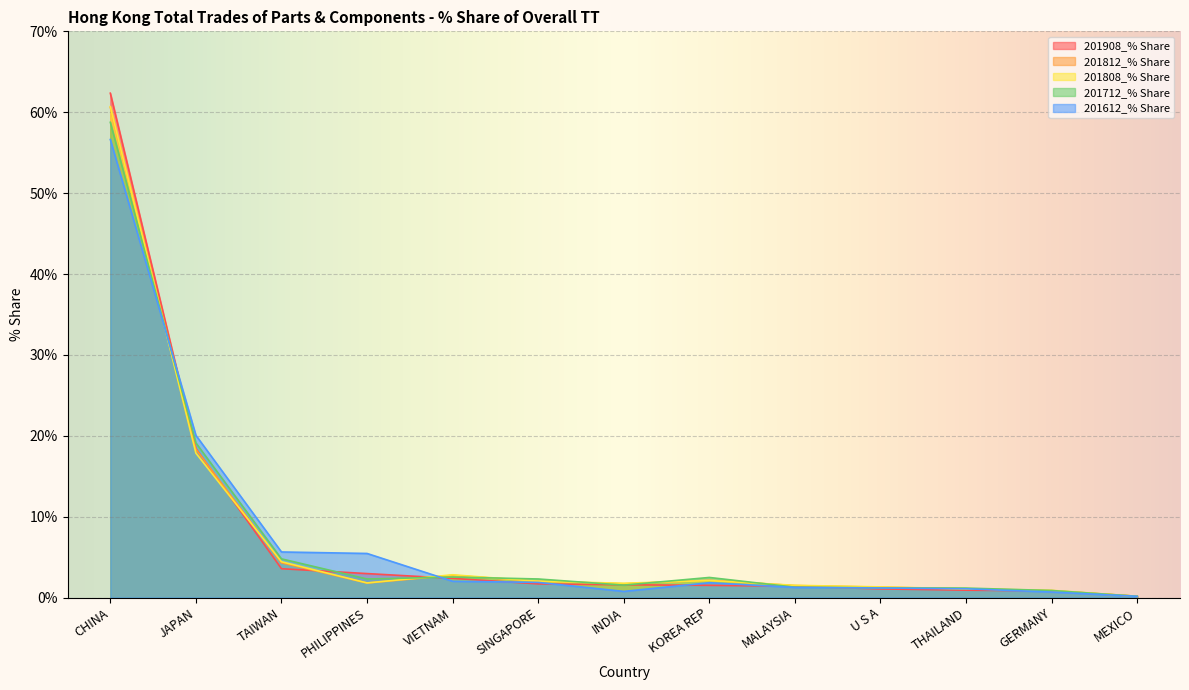

Where is the first local minimum for 201808_% Share?

PHILIPPINES